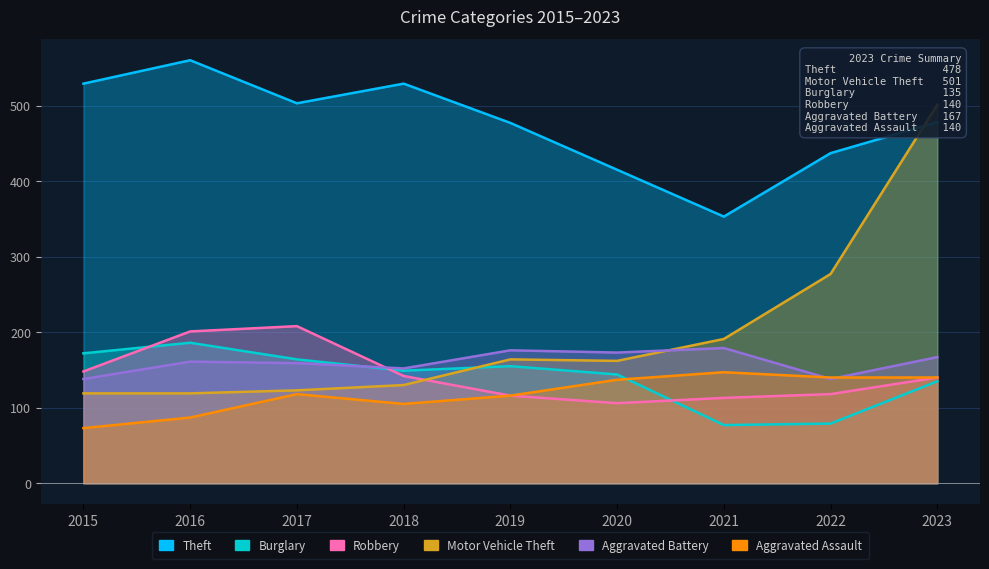

Which series has the largest total across all categories?

Theft